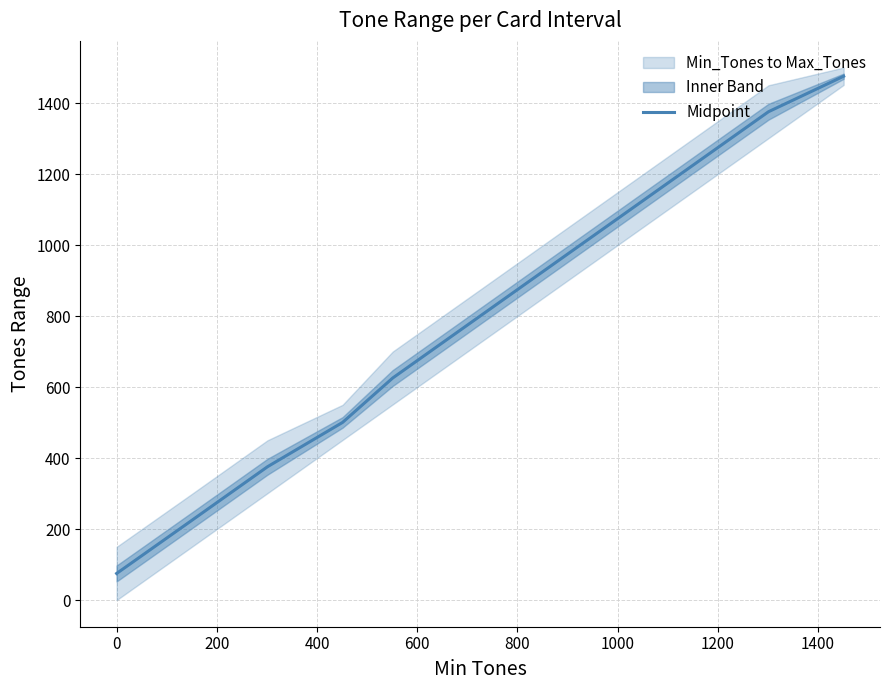

True or false: the data has more than 2 interior local peaks.

False